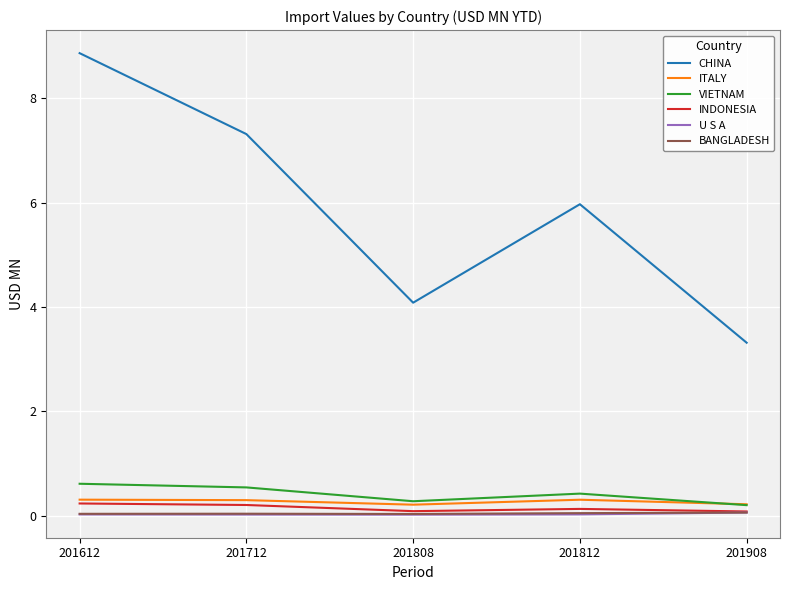

How many series are shown in this chart?

6